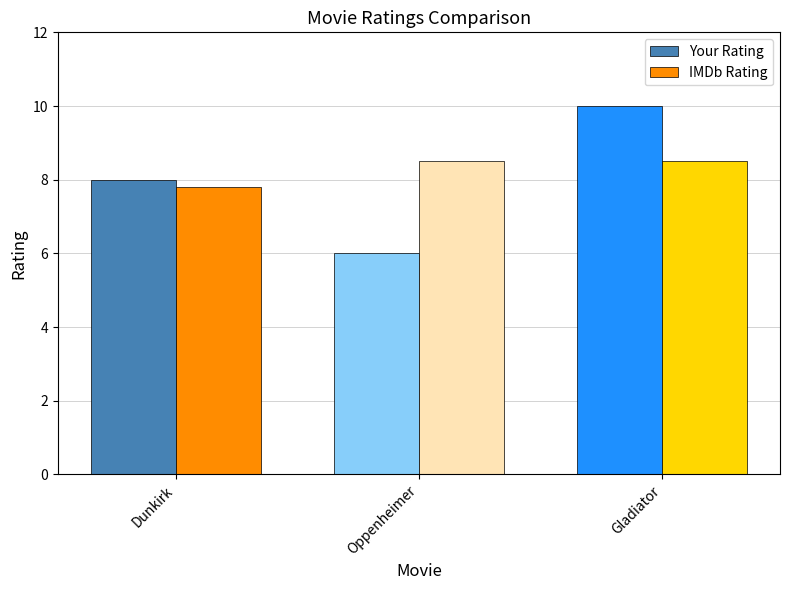

Which category has the highest value across all series?

Gladiator